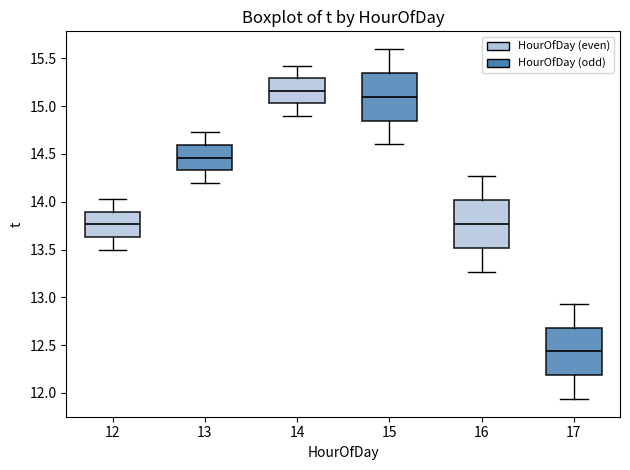

Reading left to right, transcribe this box plot: for each box, give where its median line is, the range the box spans, and where its two whiskers end, as read against the y-axis. The values are not printed on the chart, so give them approximately, as read against the axis.

12: median 13.75, box 13.65 to 13.90, whiskers 13.50 to 14.05
13: median 14.45, box 14.35 to 14.60, whiskers 14.20 to 14.75
14: median 15.15, box 15.05 to 15.30, whiskers 14.90 to 15.45
15: median 15.10, box 14.85 to 15.35, whiskers 14.60 to 15.60
16: median 13.75, box 13.50 to 14.00, whiskers 13.25 to 14.25
17: median 12.45, box 12.20 to 12.70, whiskers 11.95 to 12.95